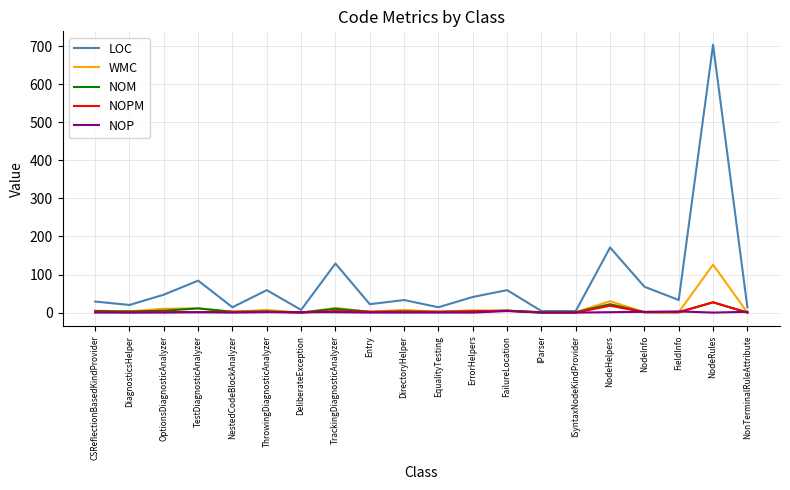

Which series has the largest total across all categories?

LOC